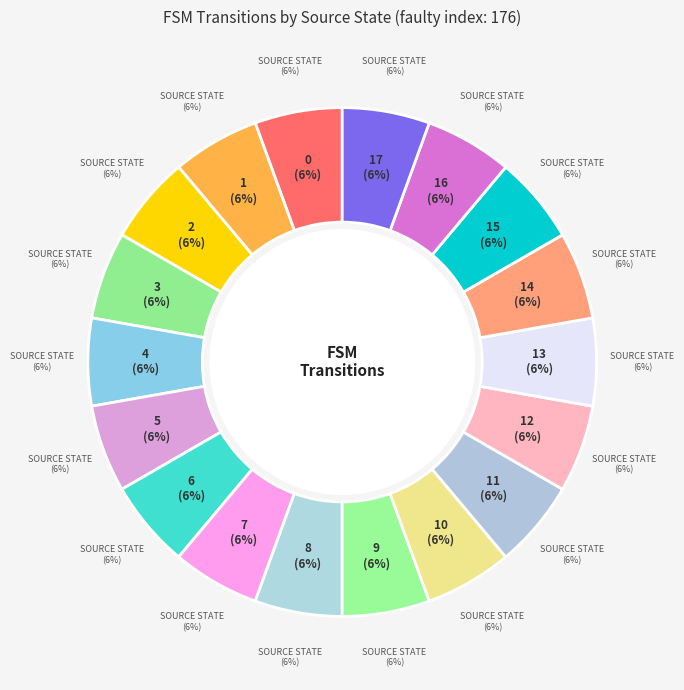

True or false: 15,7 accounts for 6% of the total.

True